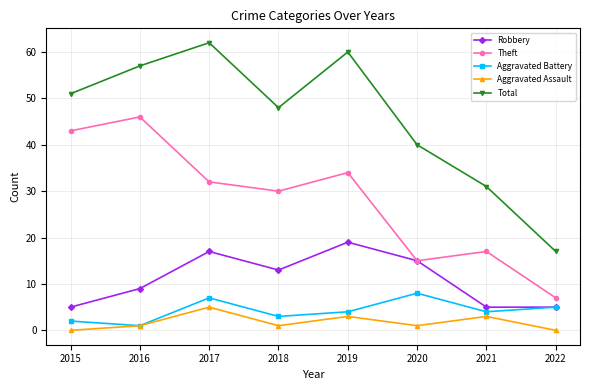

Reading left to right, transcribe all the data shown in this chart.

Robbery: 2015=5	2016=9	2017=17	2018=13	2019=19	2020=15	2021=5	2022=5
Theft: 2015=43	2016=46	2017=32	2018=30	2019=34	2020=15	2021=17	2022=7
Aggravated Battery: 2015=2	2016=1	2017=7	2018=3	2019=4	2020=8	2021=4	2022=5
Aggravated Assault: 2015=0	2016=1	2017=5	2018=1	2019=3	2020=1	2021=3	2022=0
Total: 2015=51	2016=57	2017=62	2018=48	2019=60	2020=40	2021=31	2022=17